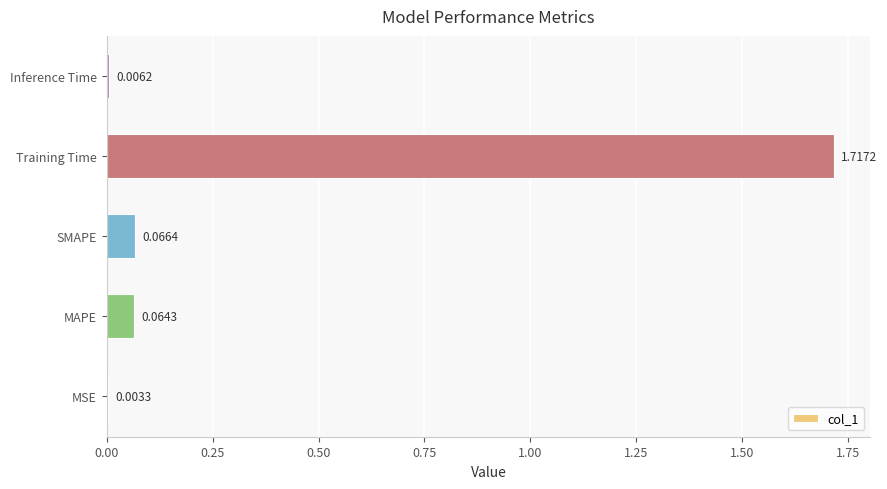

What is the change in value from MSE to MAPE?

+0.1